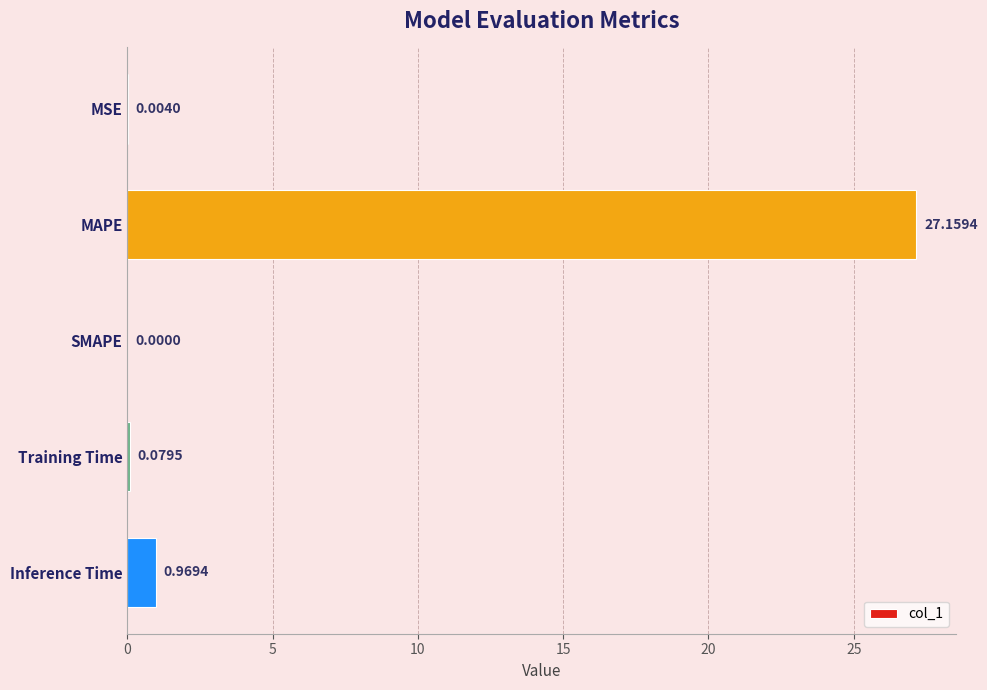

What is the average value?

5.6